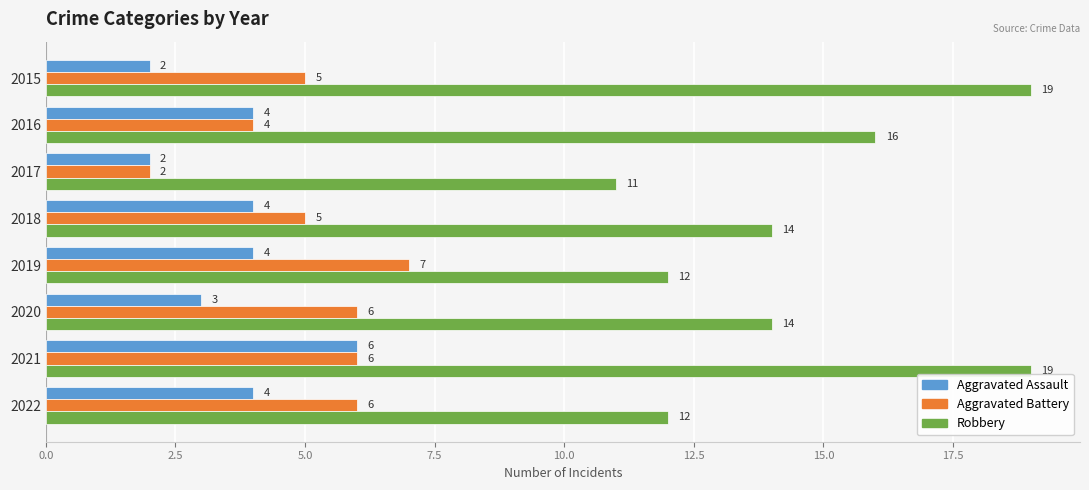

What are all the series names shown in the legend?

Aggravated Assault, Aggravated Battery, Robbery